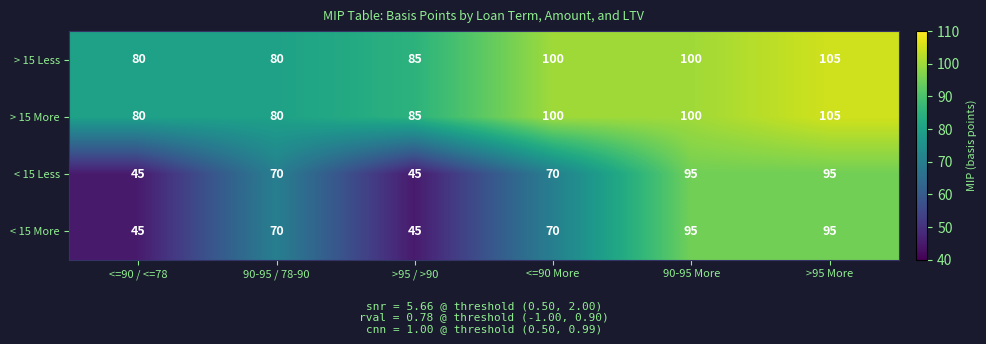

What is the difference between the maximum and minimum values in the > 15 Less series?

25